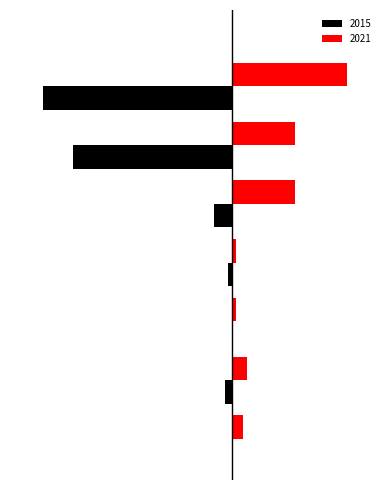

At how many categories does at least one series exceed 12?

3